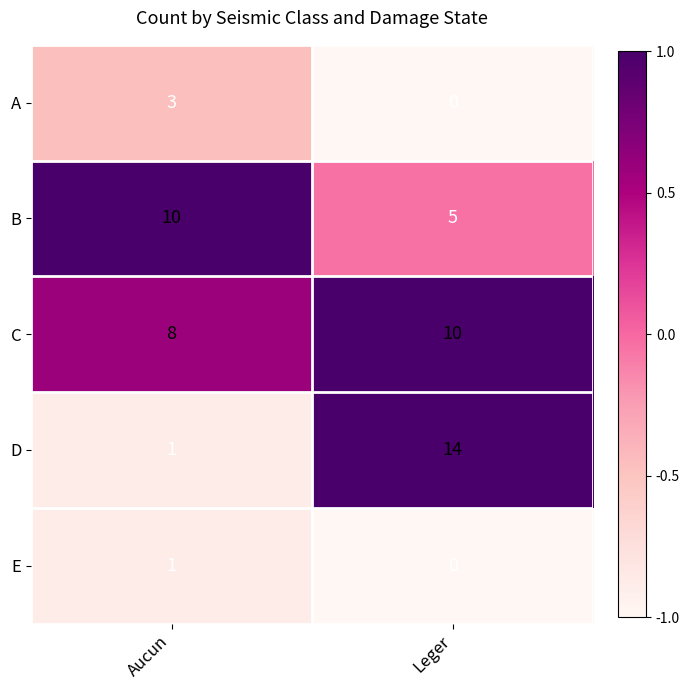

Between Aucun and Leger, which series saw the biggest shift?

D